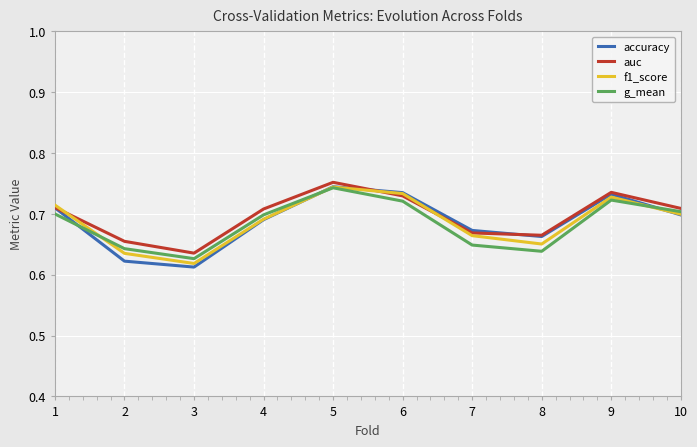

What is the total value across all series at 7?

2.7